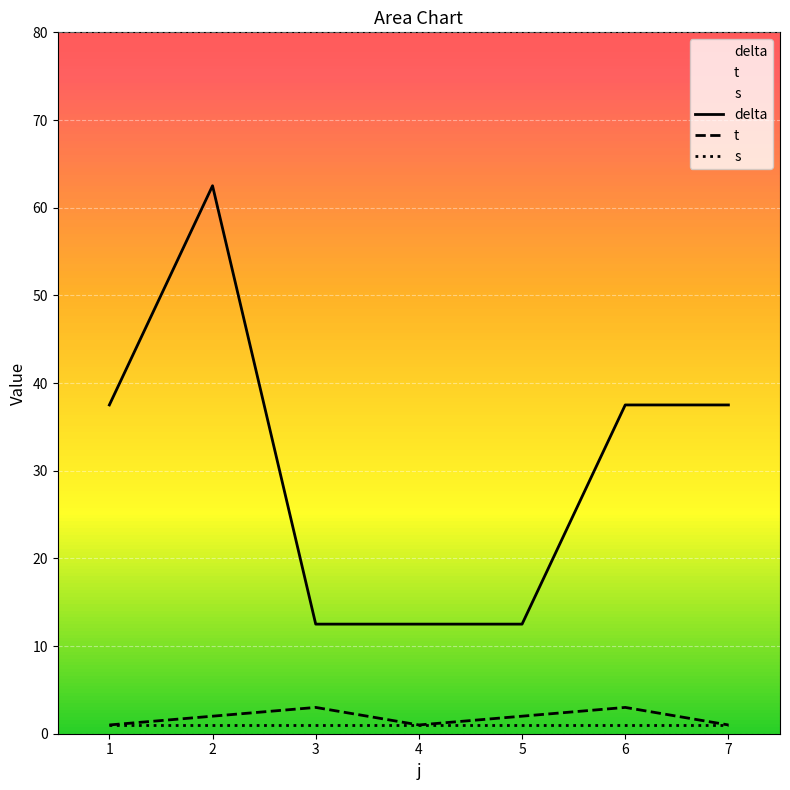

True or false: t and delta intersect in this chart.

False